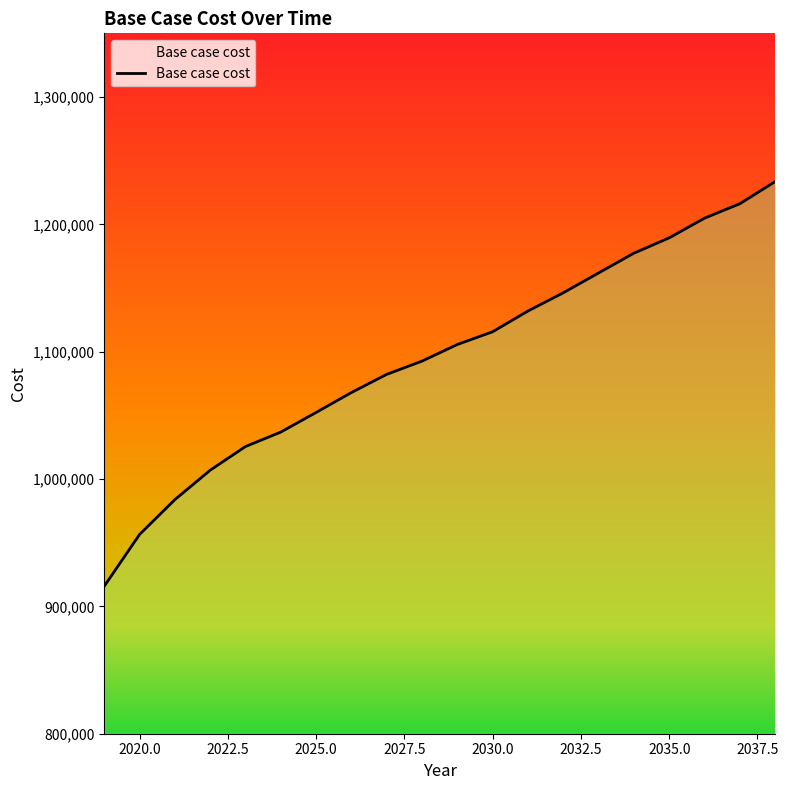

Where does the data first go above 1105659?

2029